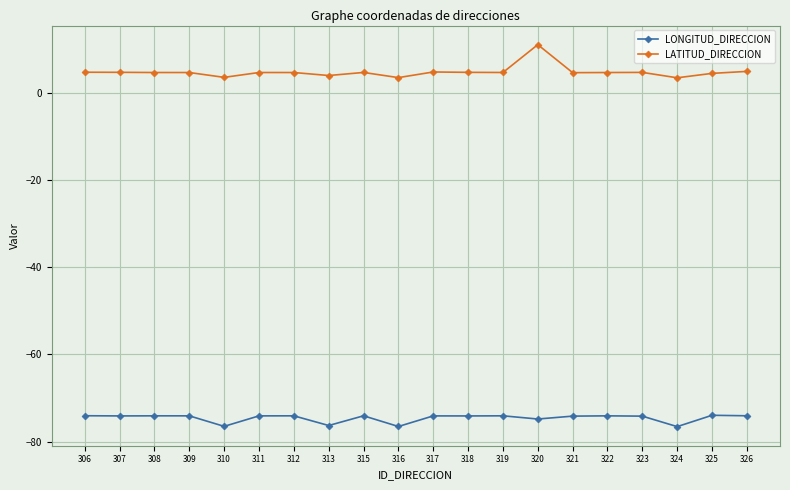

True or false: LONGITUD_DIRECCION and LATITUD_DIRECCION intersect in this chart.

False